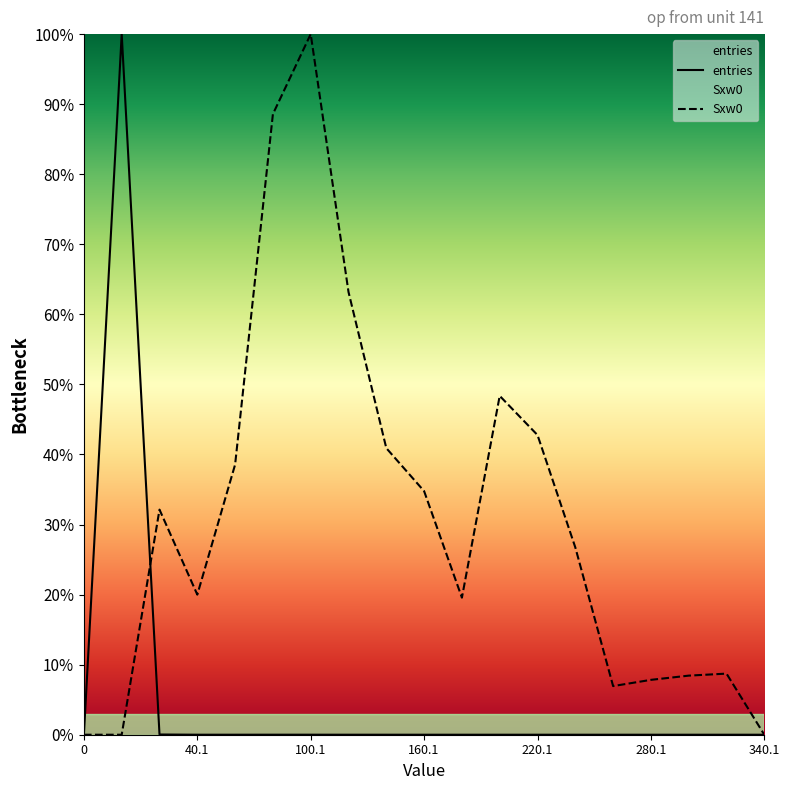

Which series changed the most between 220.1 and 340.1?

Sxw0